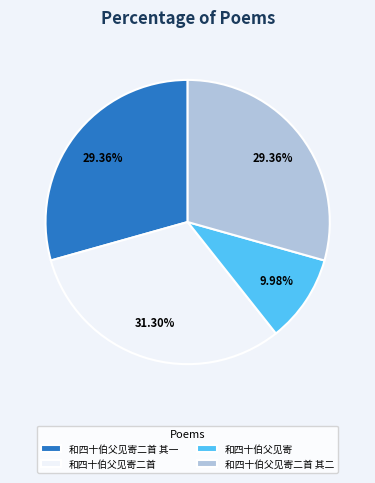

Approximately how many times larger is the value at 和四十伯父见寄二首 其一 compared to 和四十伯父见寄二首 其二?

1.0